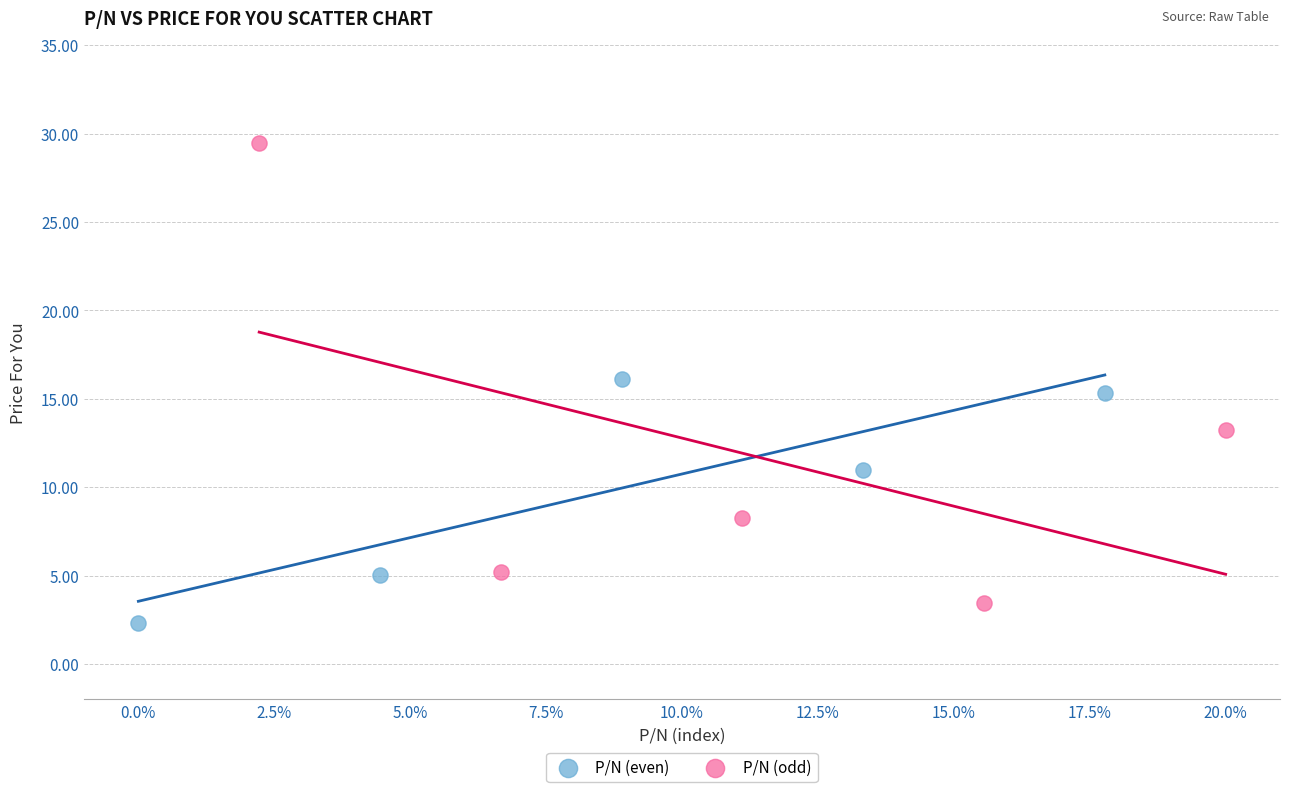

Which series has the widest spread of Y values?

P/N (odd)